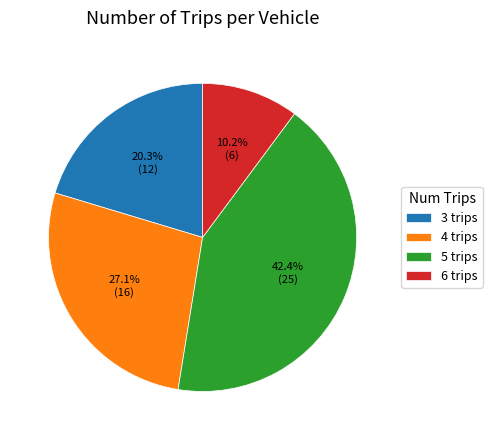

To the nearest percent, what percentage of the pie is 6 trips?

10%